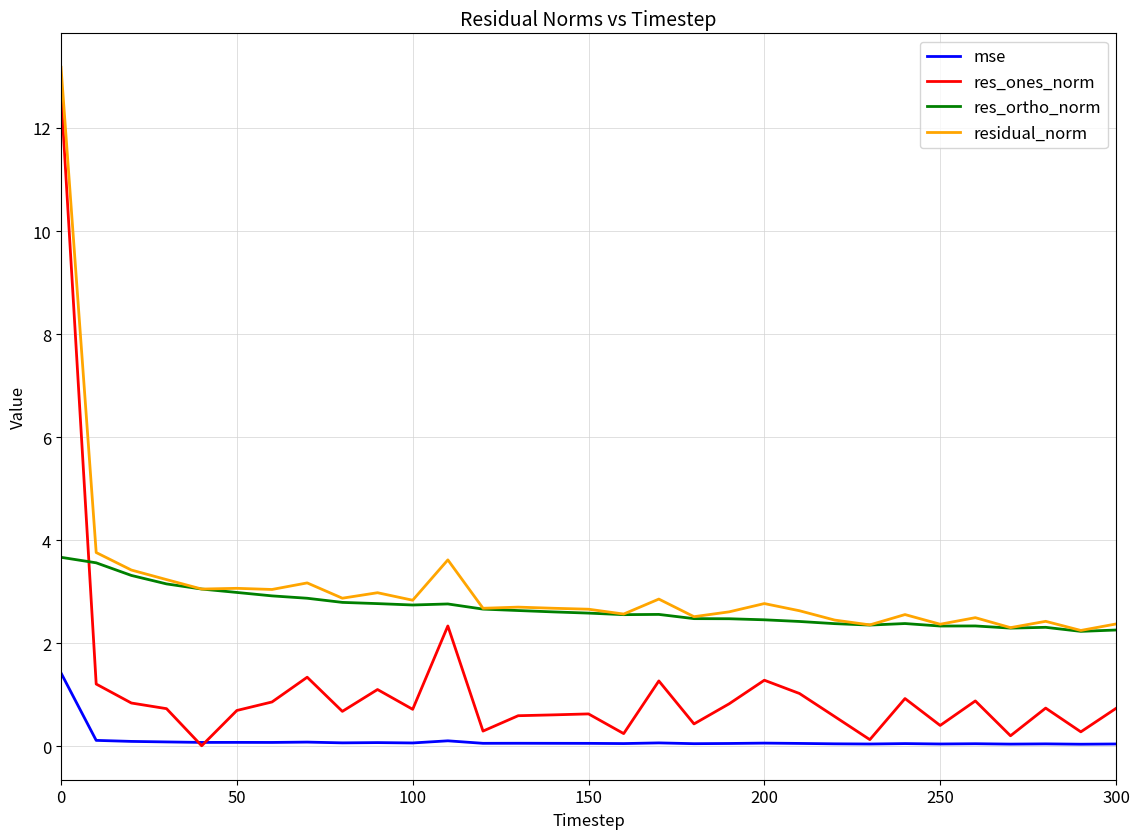

True or false: residual_norm and mse cross at least once.

False